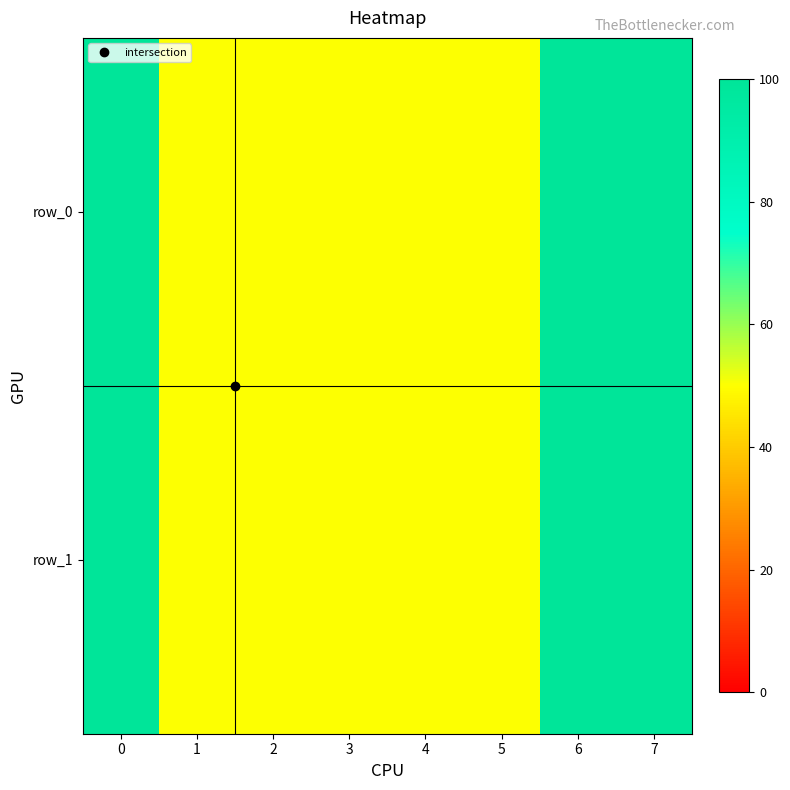

The row_0 series shows 12 at 2. True or false?

False